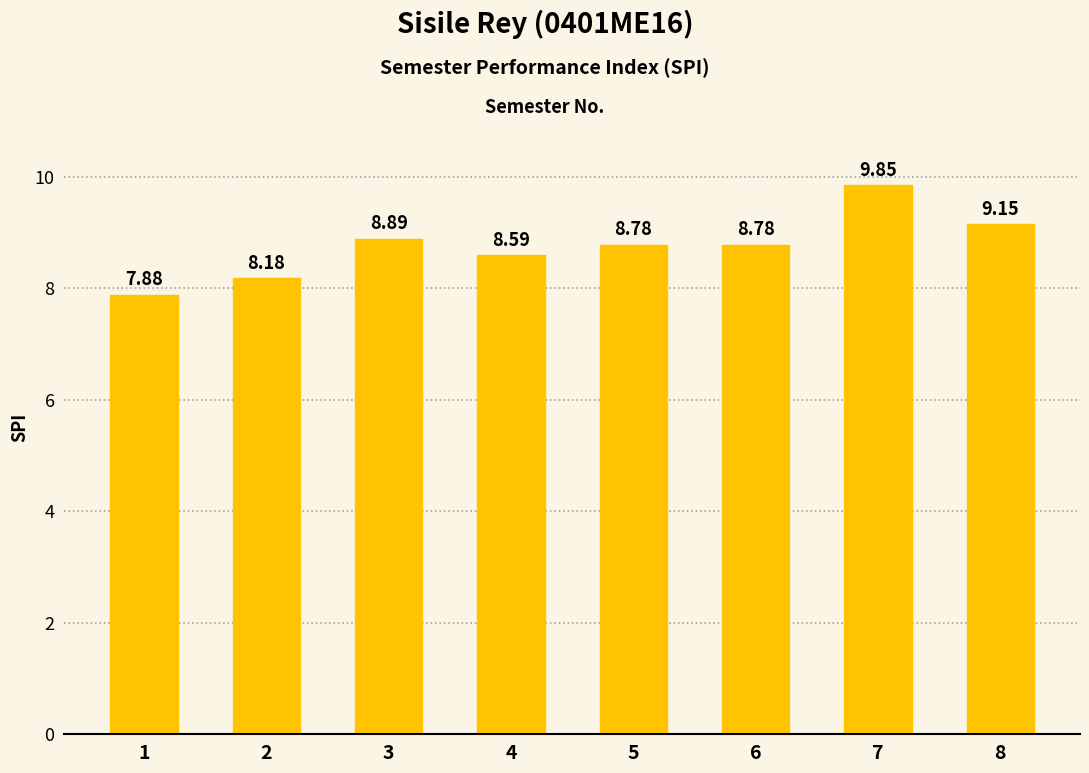

What is the difference between the second highest and minimum values?

1.3